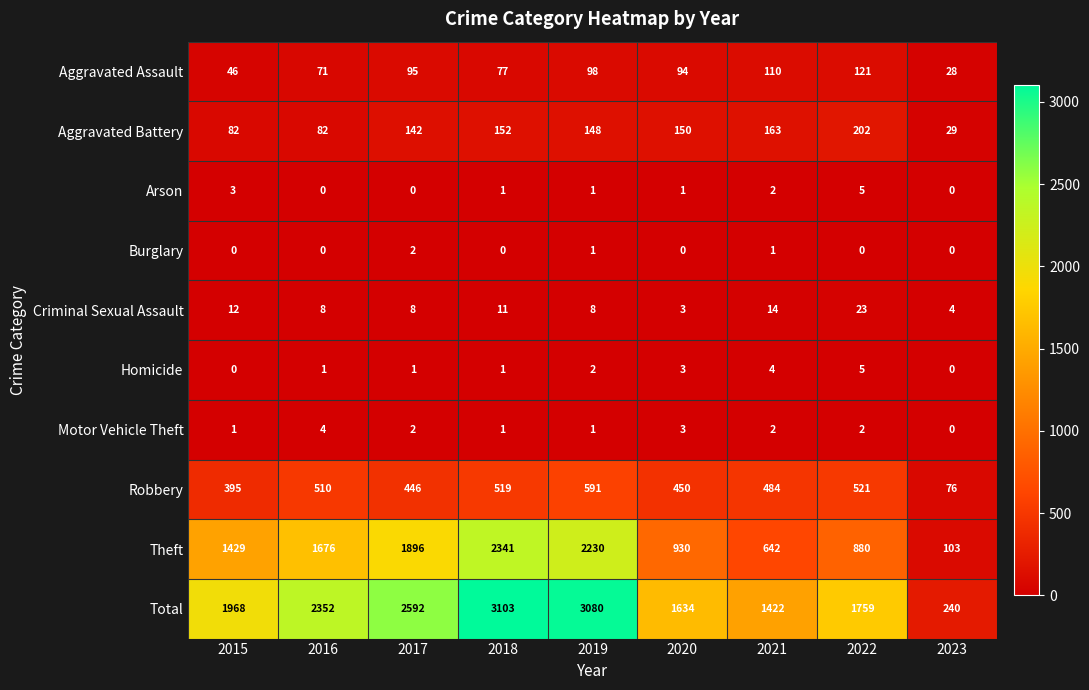

Which label corresponds to the largest value in the chart?

2018